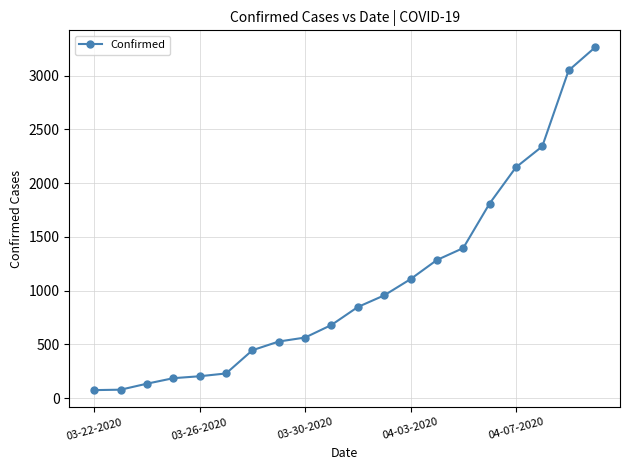

What is the sum of all values?

21308